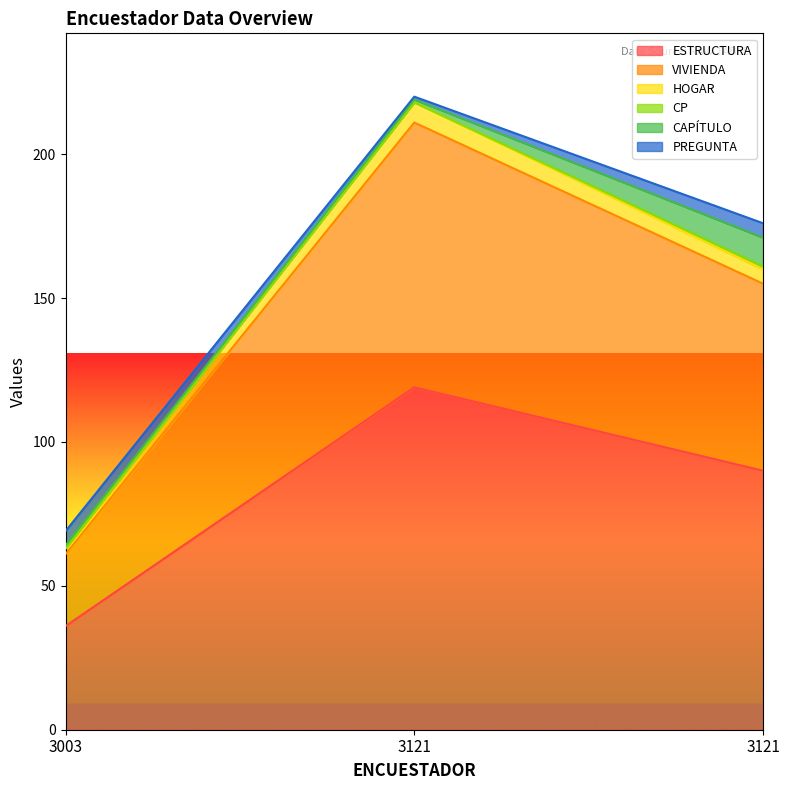

What is the difference between the VIVIENDA values at 3121 and 3121?

58